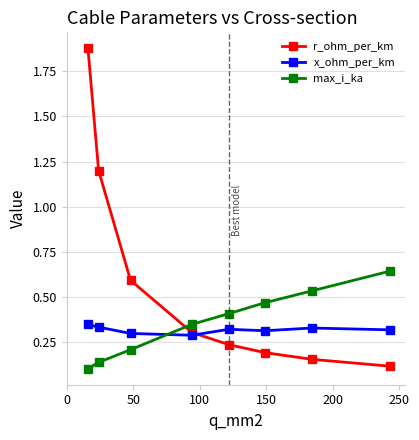

Rank the series by their maximum value, from lowest to highest.

x_ohm_per_km, max_i_ka, r_ohm_per_km